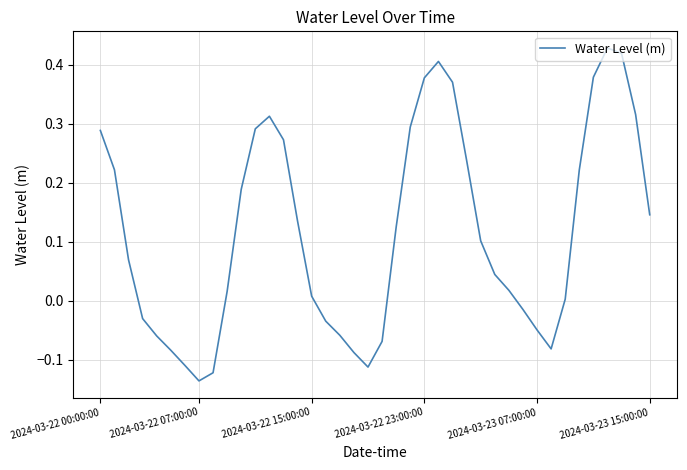

How many lines are shown in the chart?

1